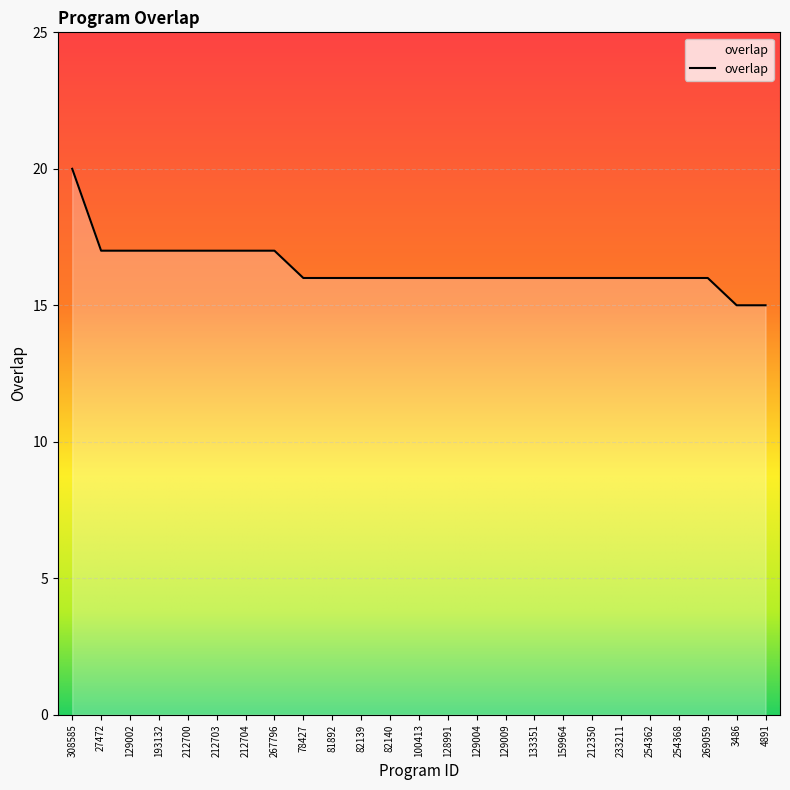

Between 254362 and 27472, which is larger?

27472